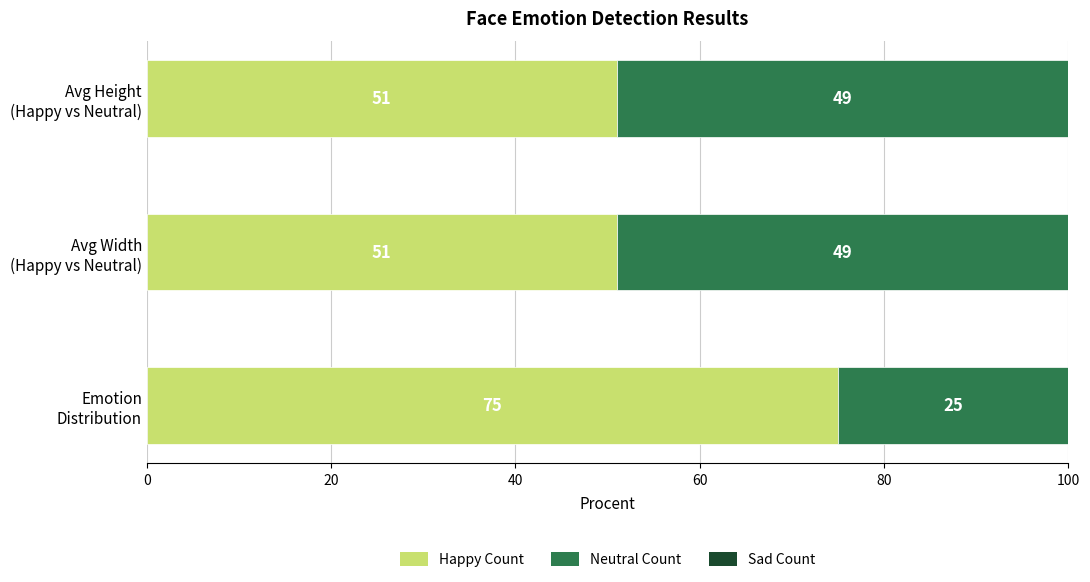

What is the average value of the Happy Count series?

59.0